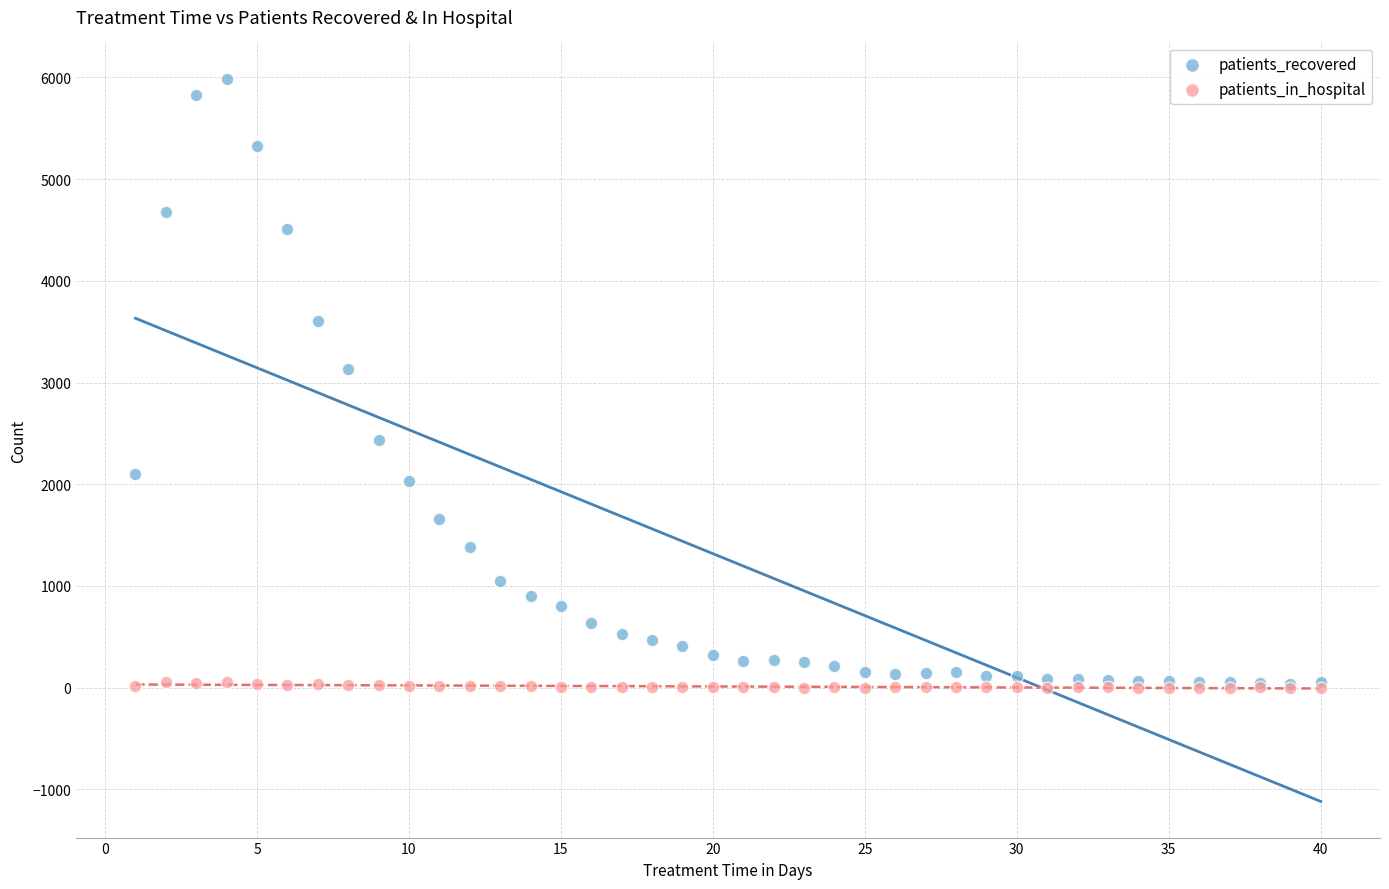

In the patients_recovered series, what Y value is closest to 3012?

3133